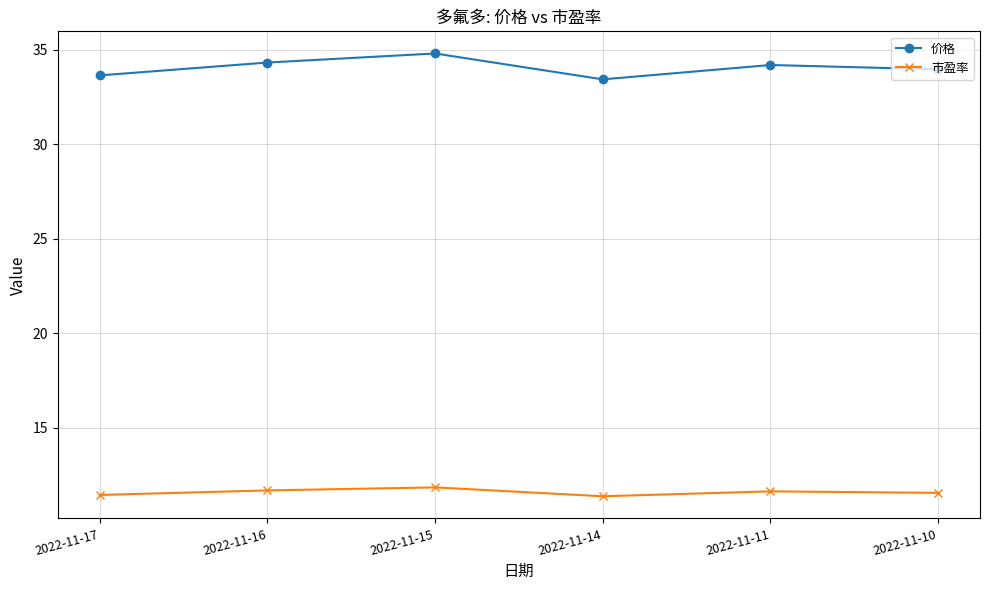

The 市盈率 series shows 11.6 at 2022-11-11. True or false?

True